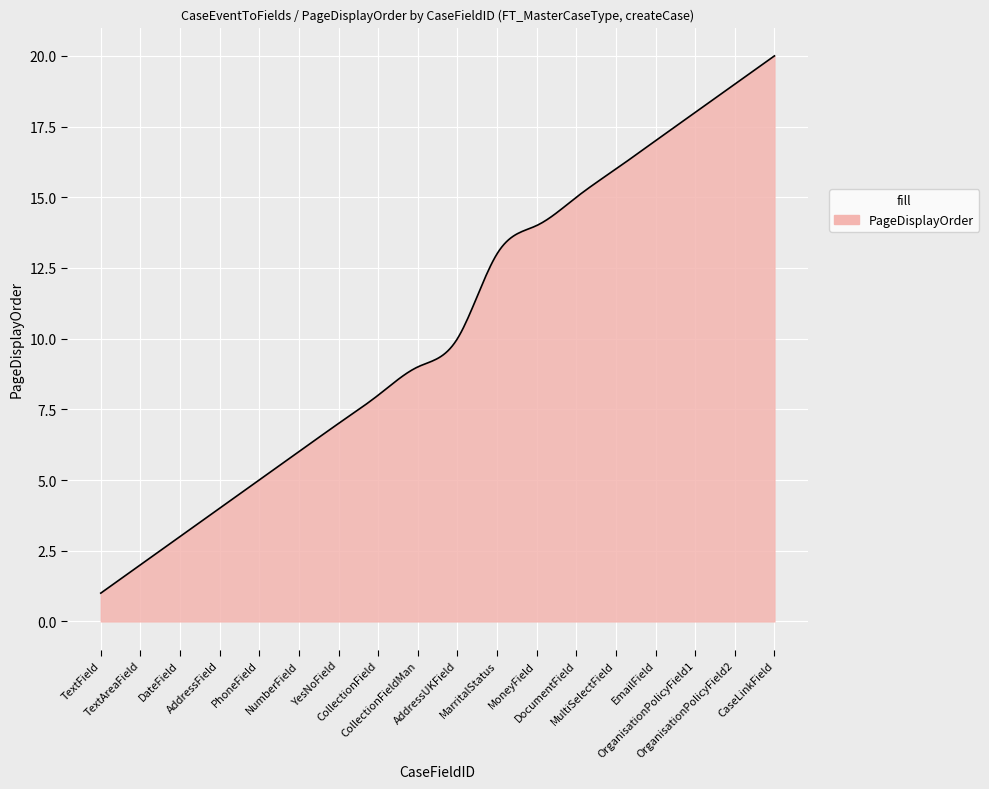

Does the chart have visible grid lines?

Yes